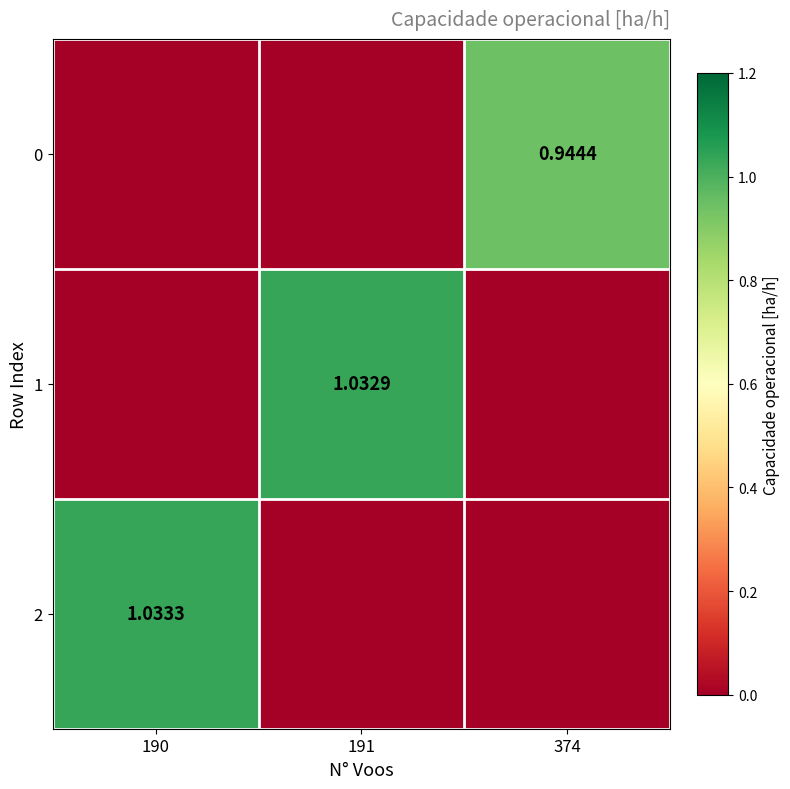

True or false: 2 has a value of 0.5 at 191.

False